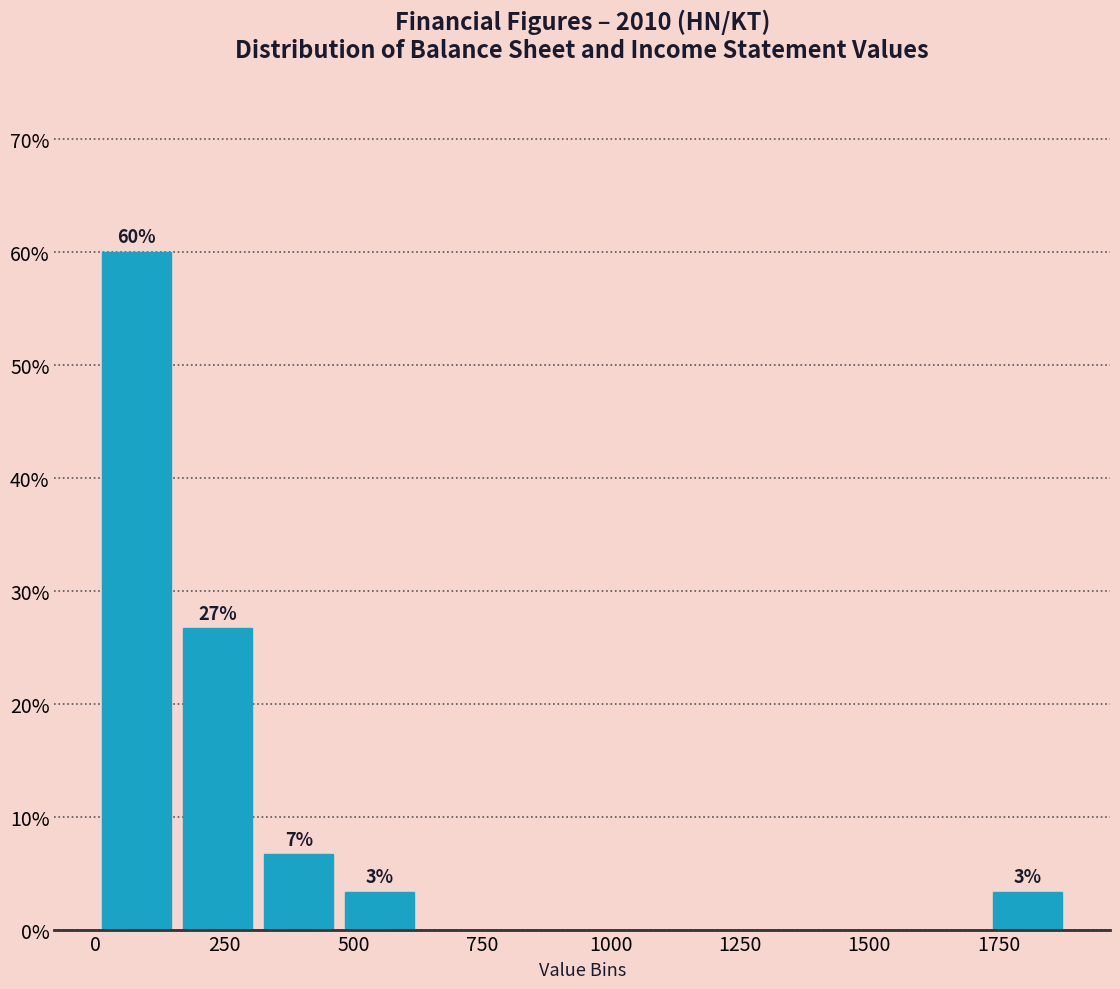

Read against the x-axis, roughly where is the centre of the tallest bar?

100